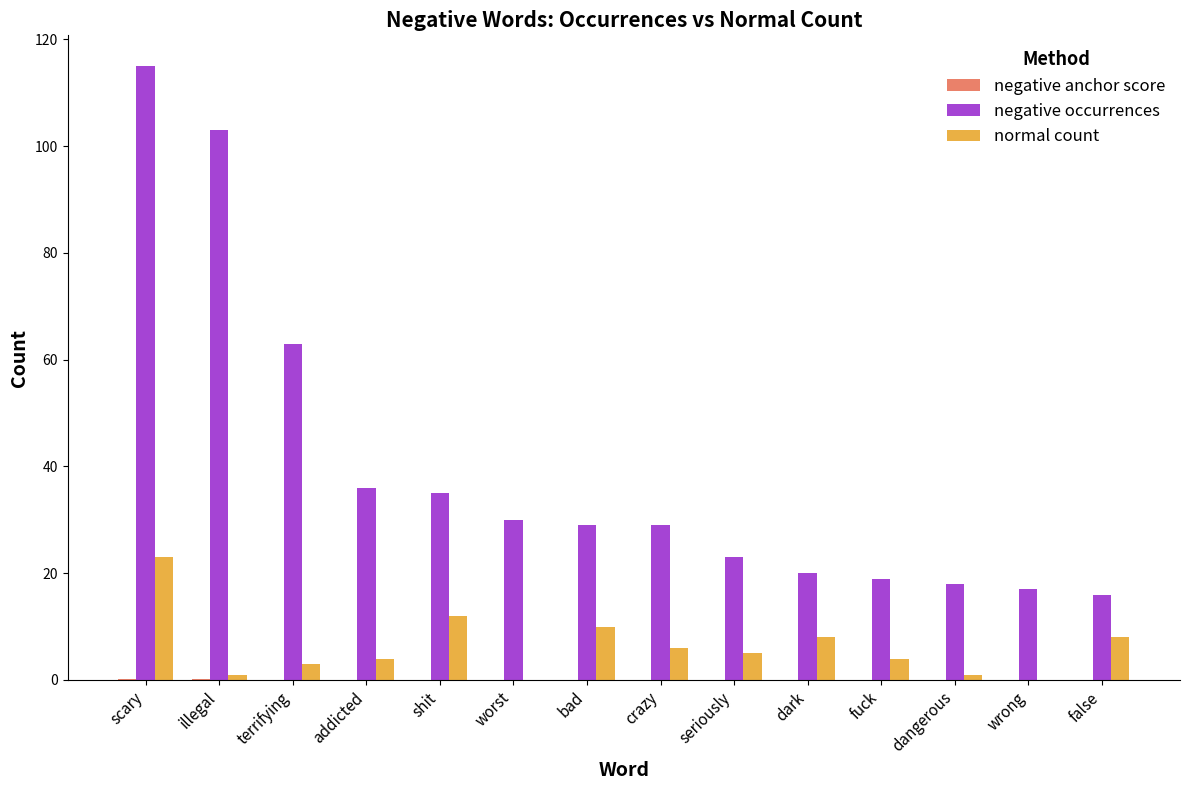

What is the sum of all normal count values?

85.0